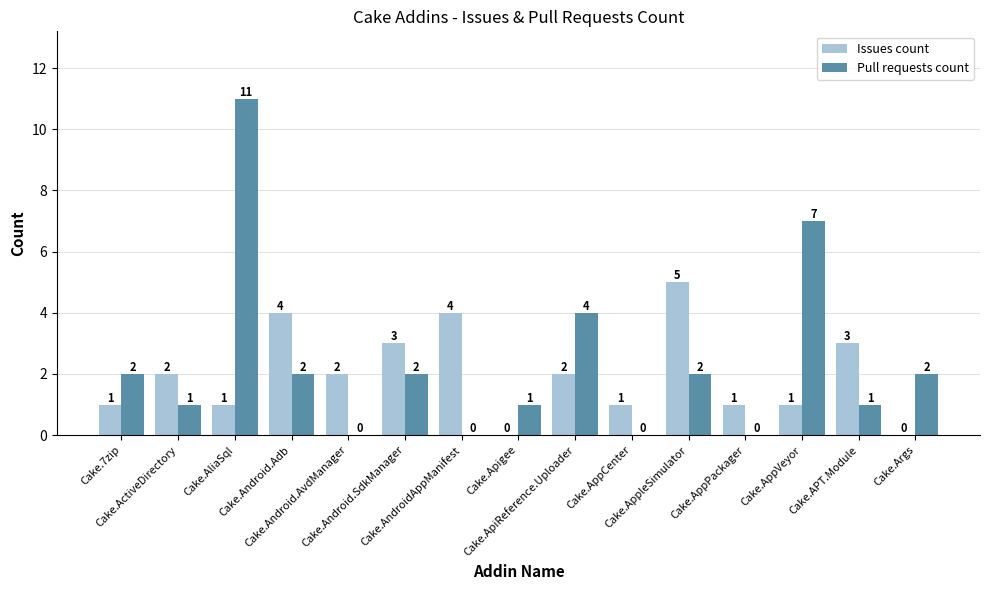

What is the maximum value shown in the chart?

11